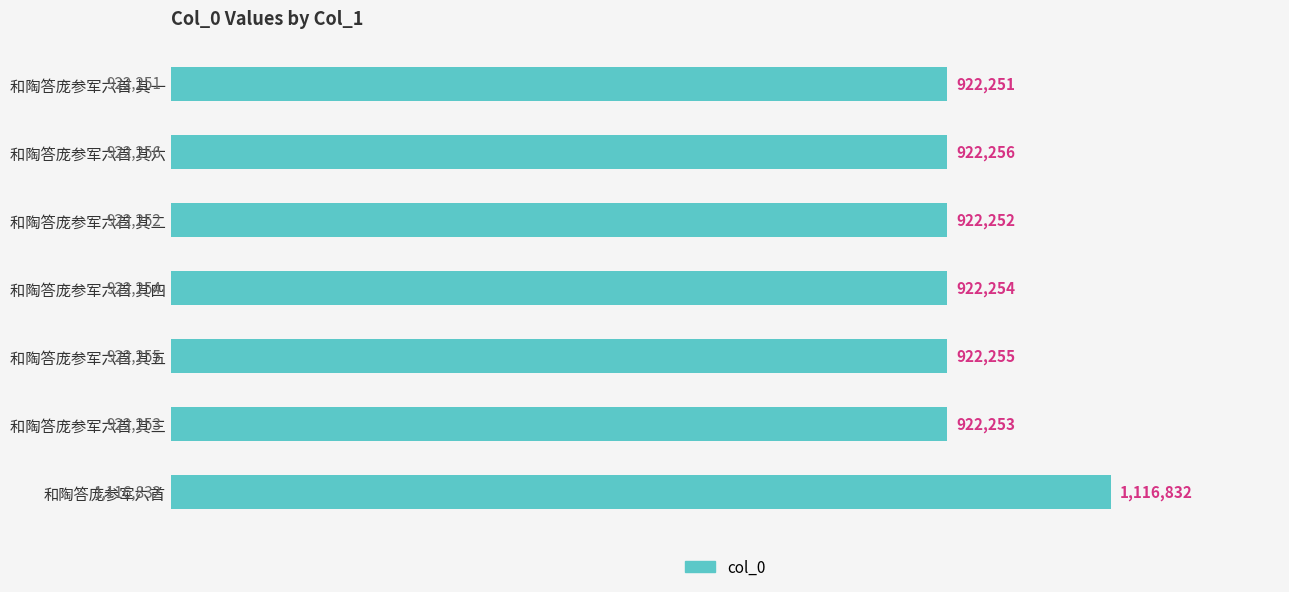

Are the bars horizontal?

Yes